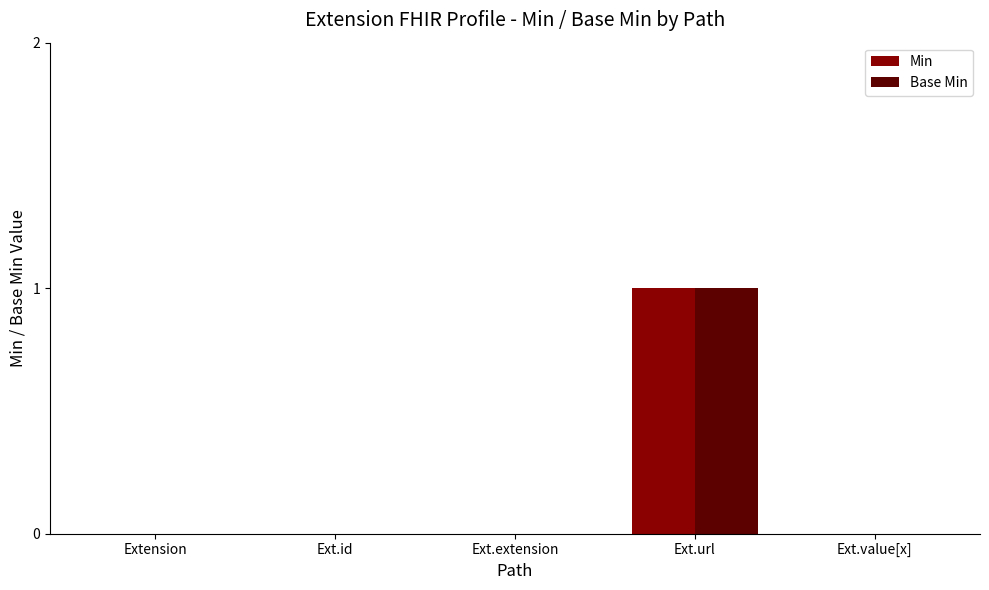

Is it true that Base Min equals 0 at Ext.extension?

True